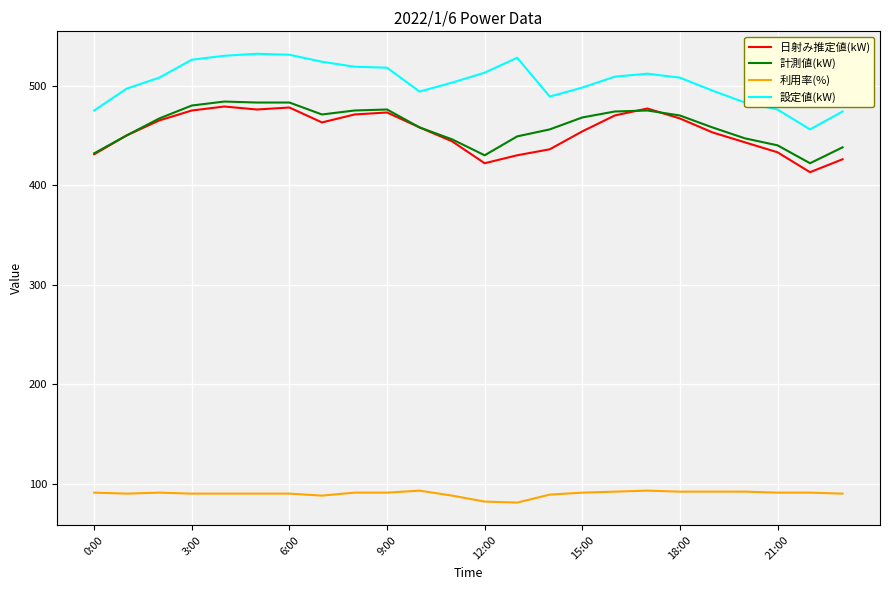

Which series has the largest total across all categories?

設定値(kW)